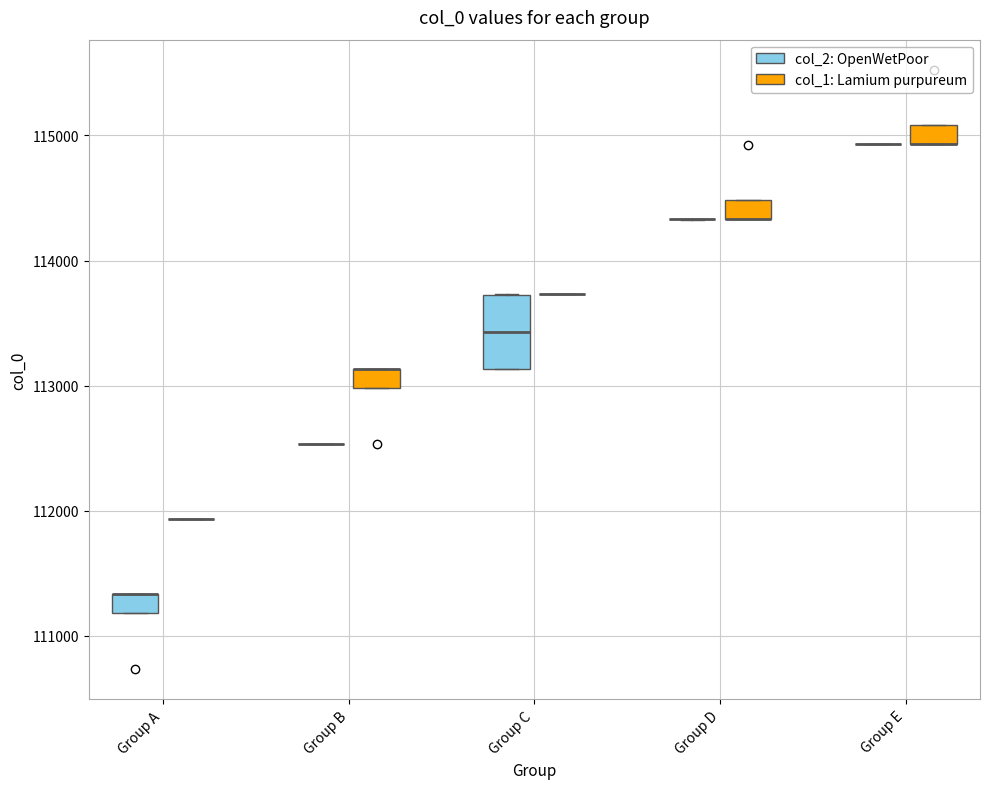

Where is the lower edge of the box for Group D (col_1: Lamium purpureum) on the y-axis? The values are not printed on the chart, so give them approximately, as read against the axis.

114300